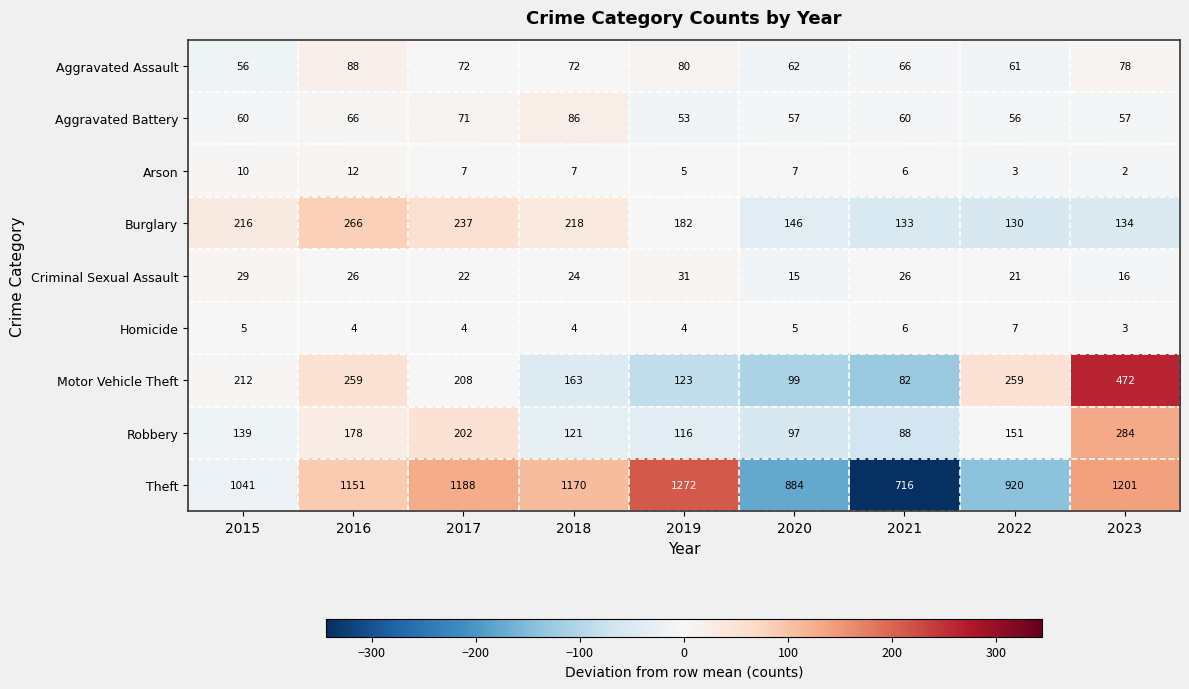

How many distinct data groups are displayed?

9